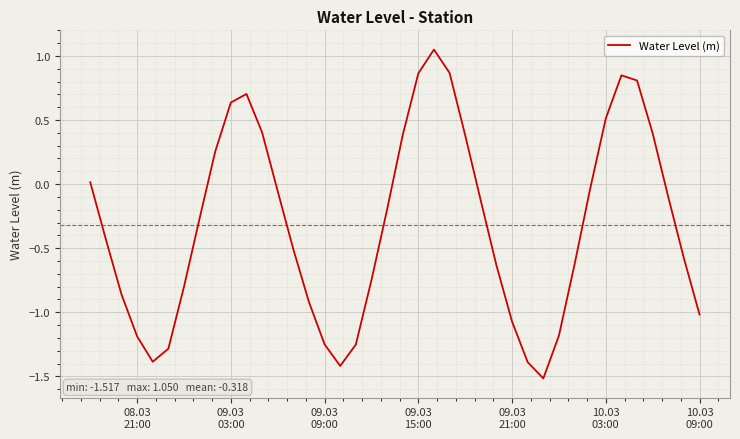

What is the smallest value displayed?

-1.5